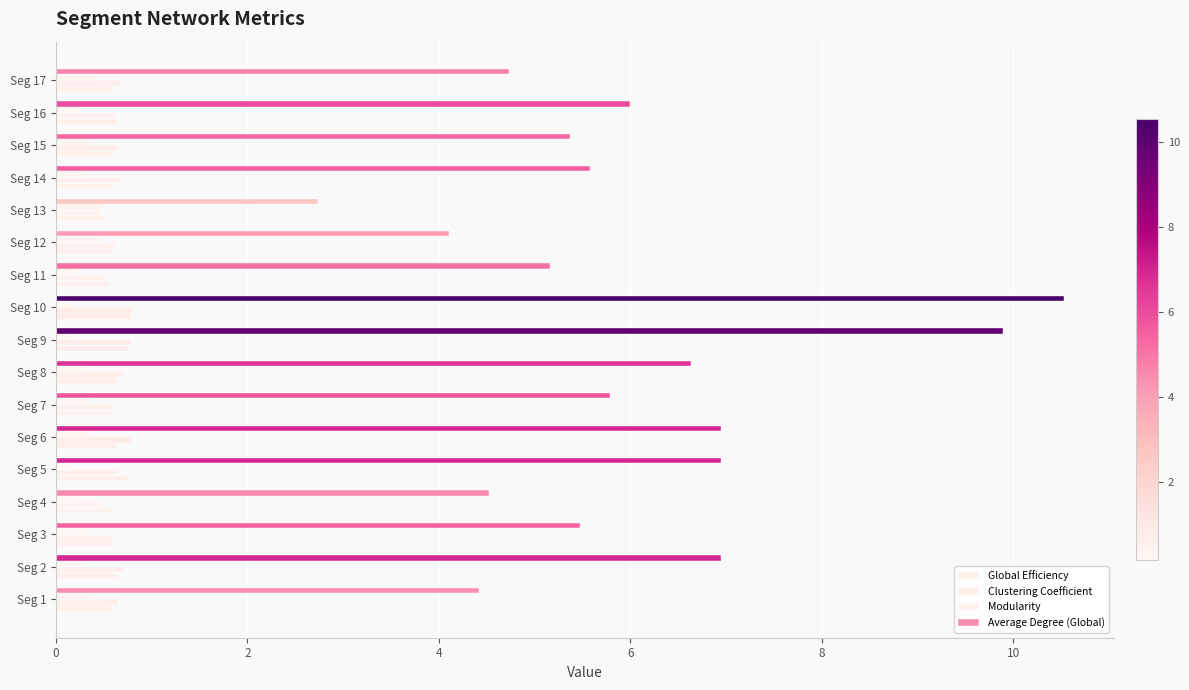

Count the number of categories in the chart.

17